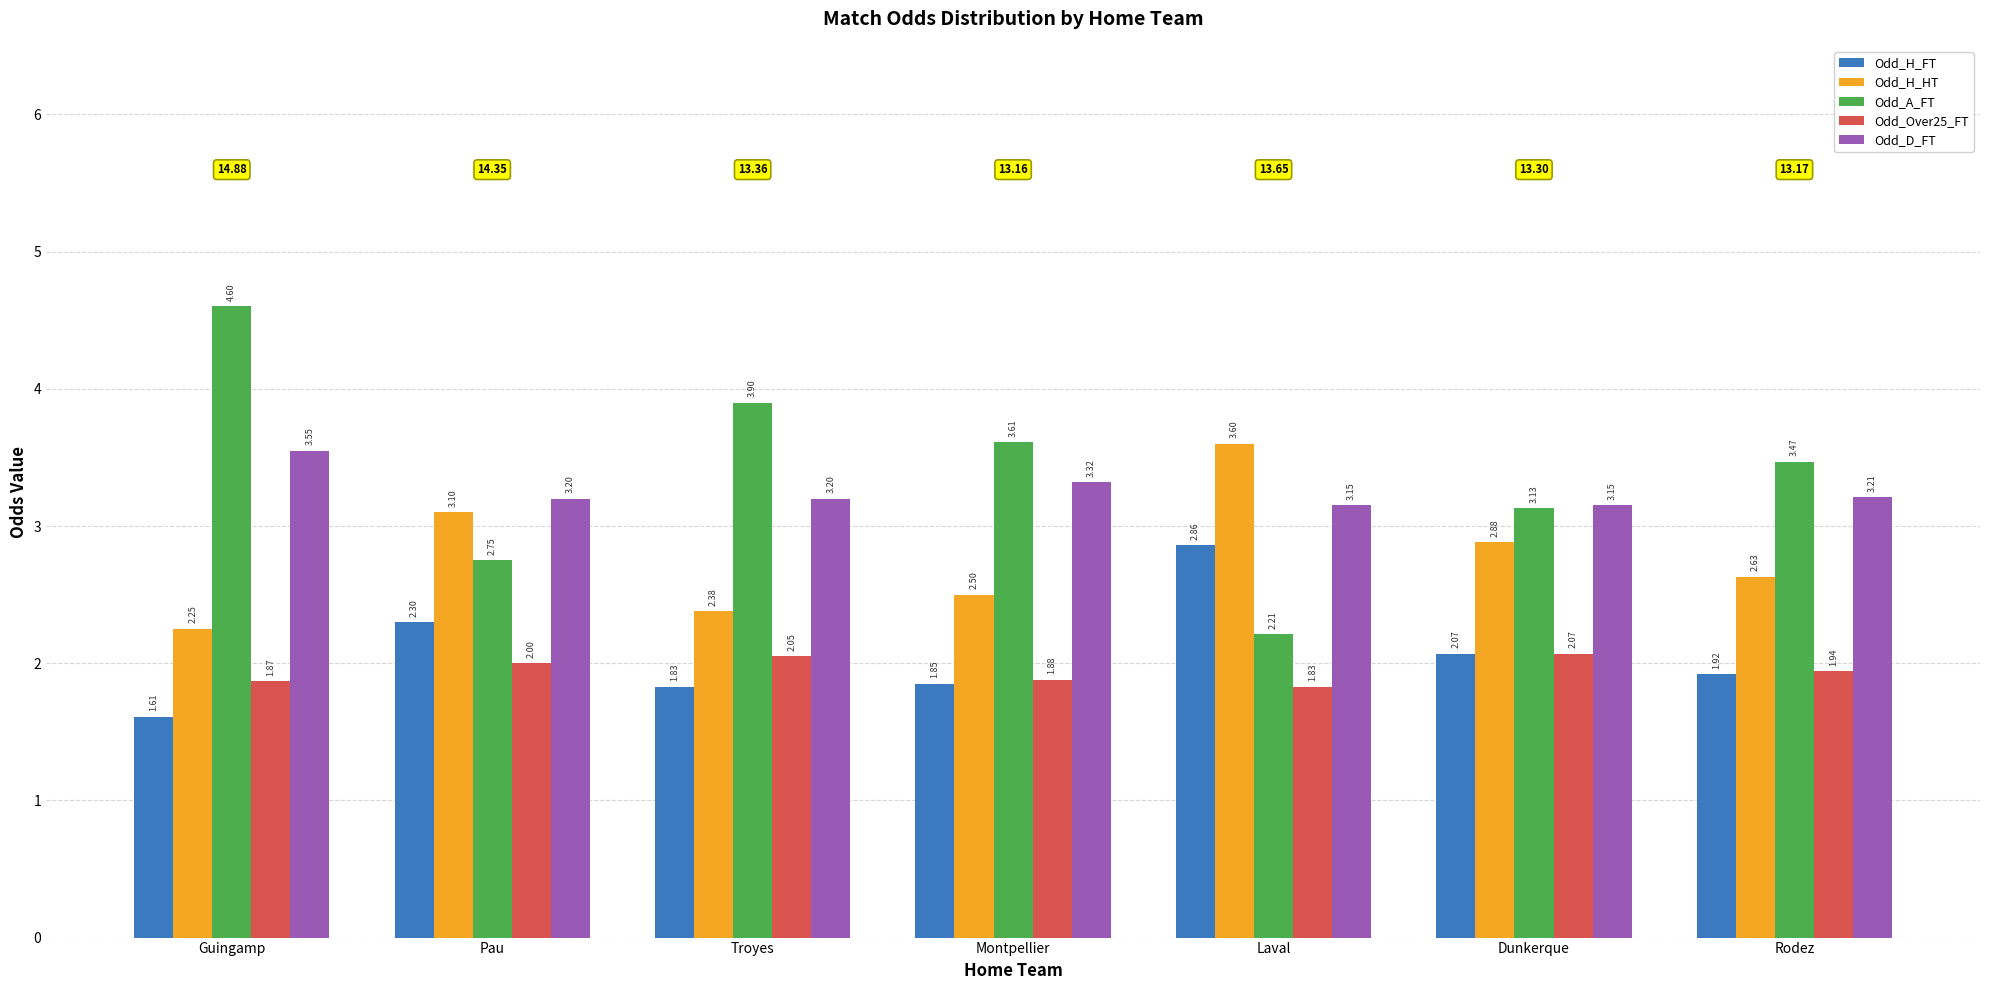

Rank the series by their maximum value, from highest to lowest.

Odd_A_FT, Odd_H_HT, Odd_D_FT, Odd_H_FT, Odd_Over25_FT